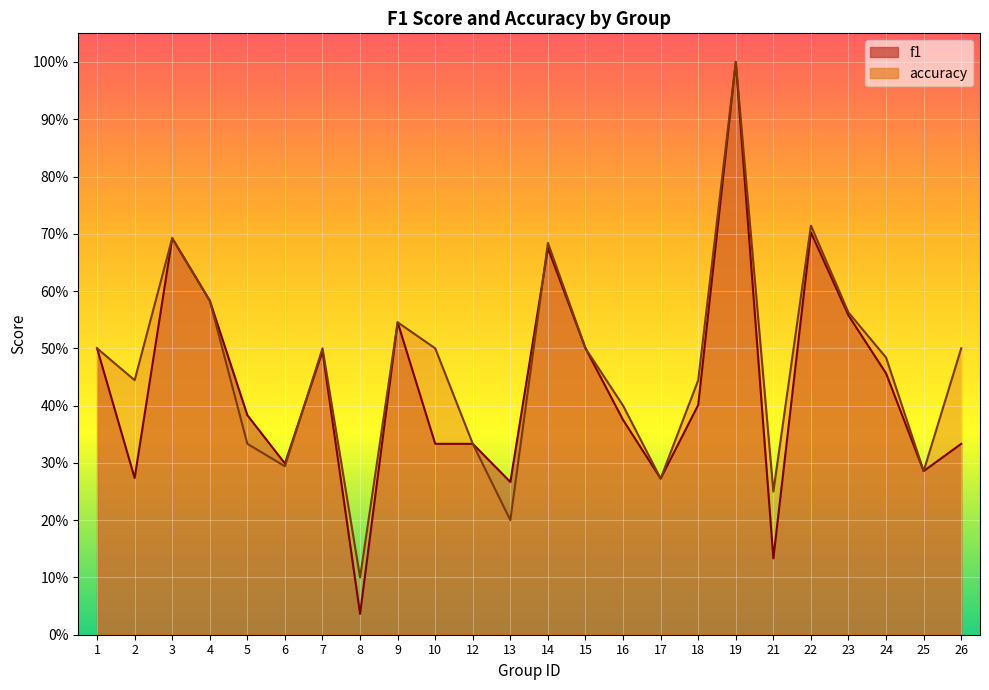

What is the difference between the maximum and minimum values in the f1 series?

1.0